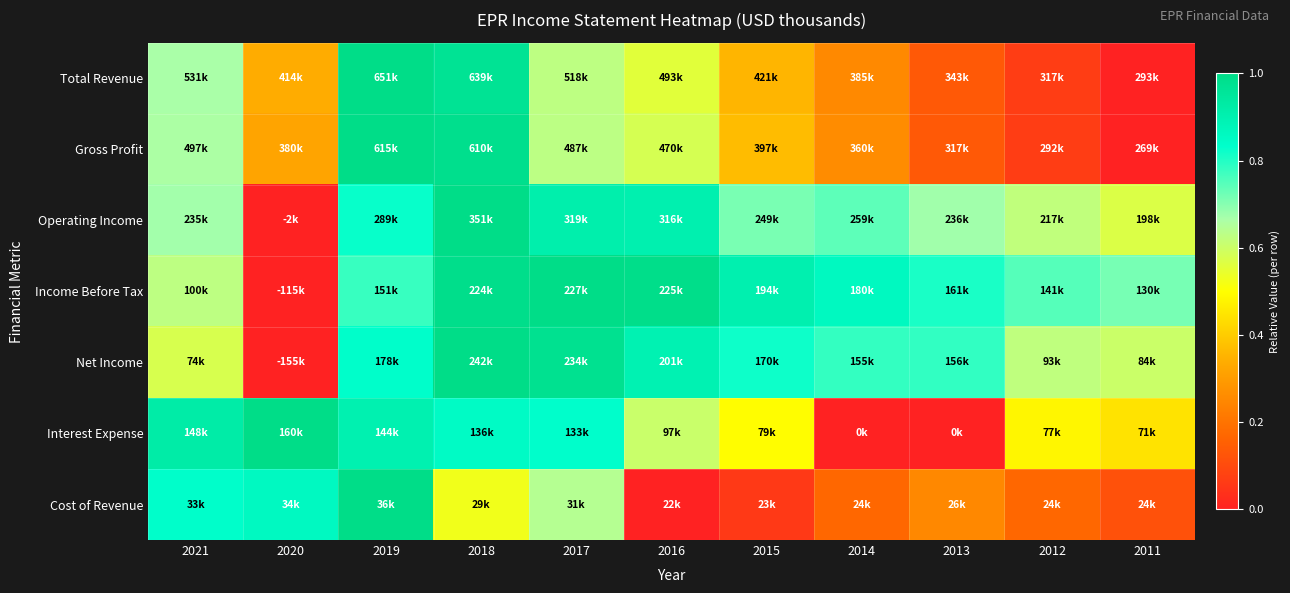

Which has a higher value, 2011 or 2014?

2014